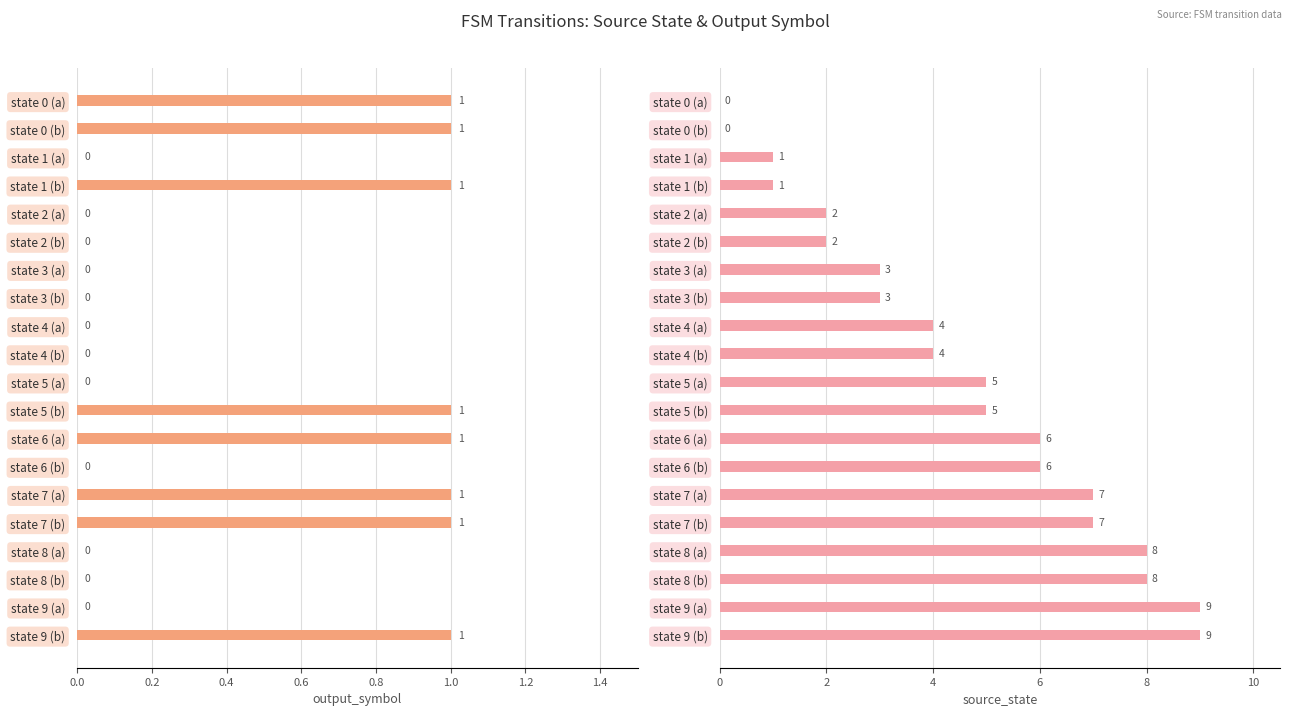

Which series has the largest total across all categories?

source_state